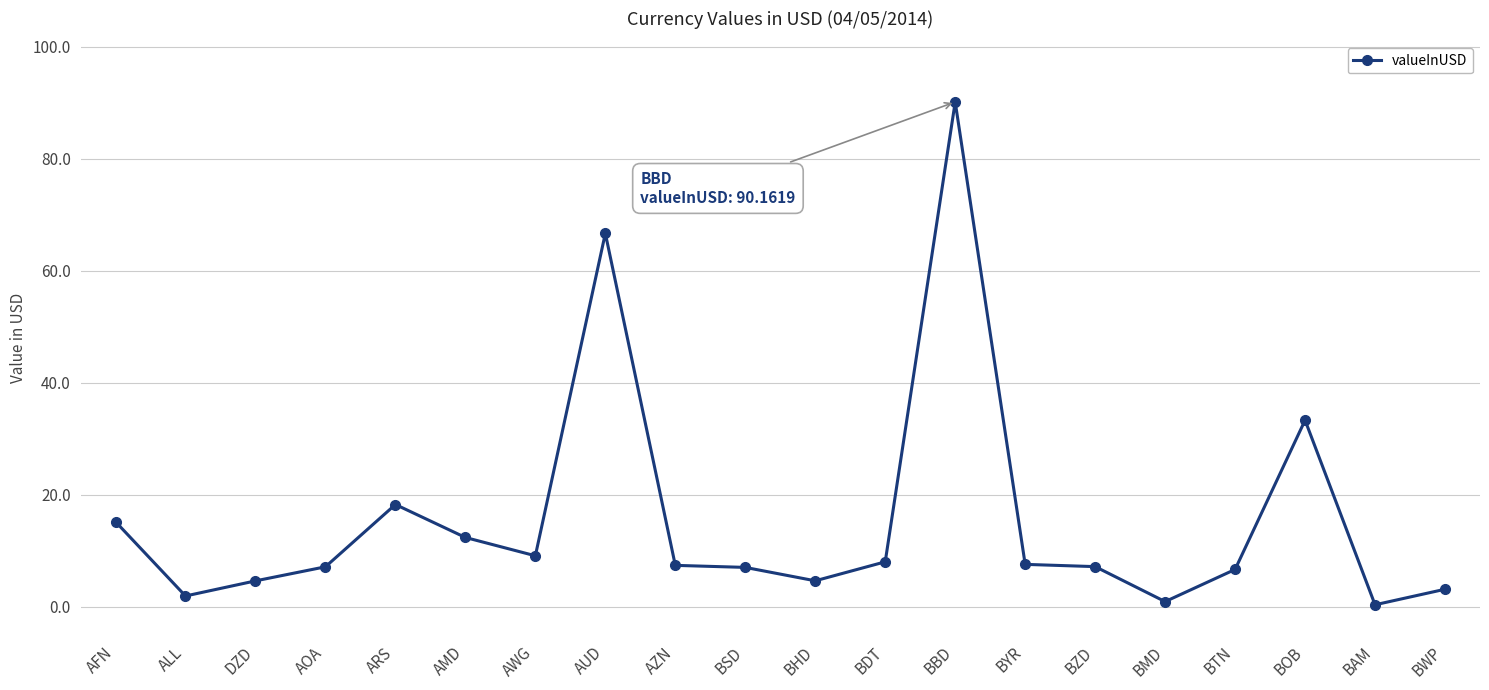

Read the value at BZD.

7.2